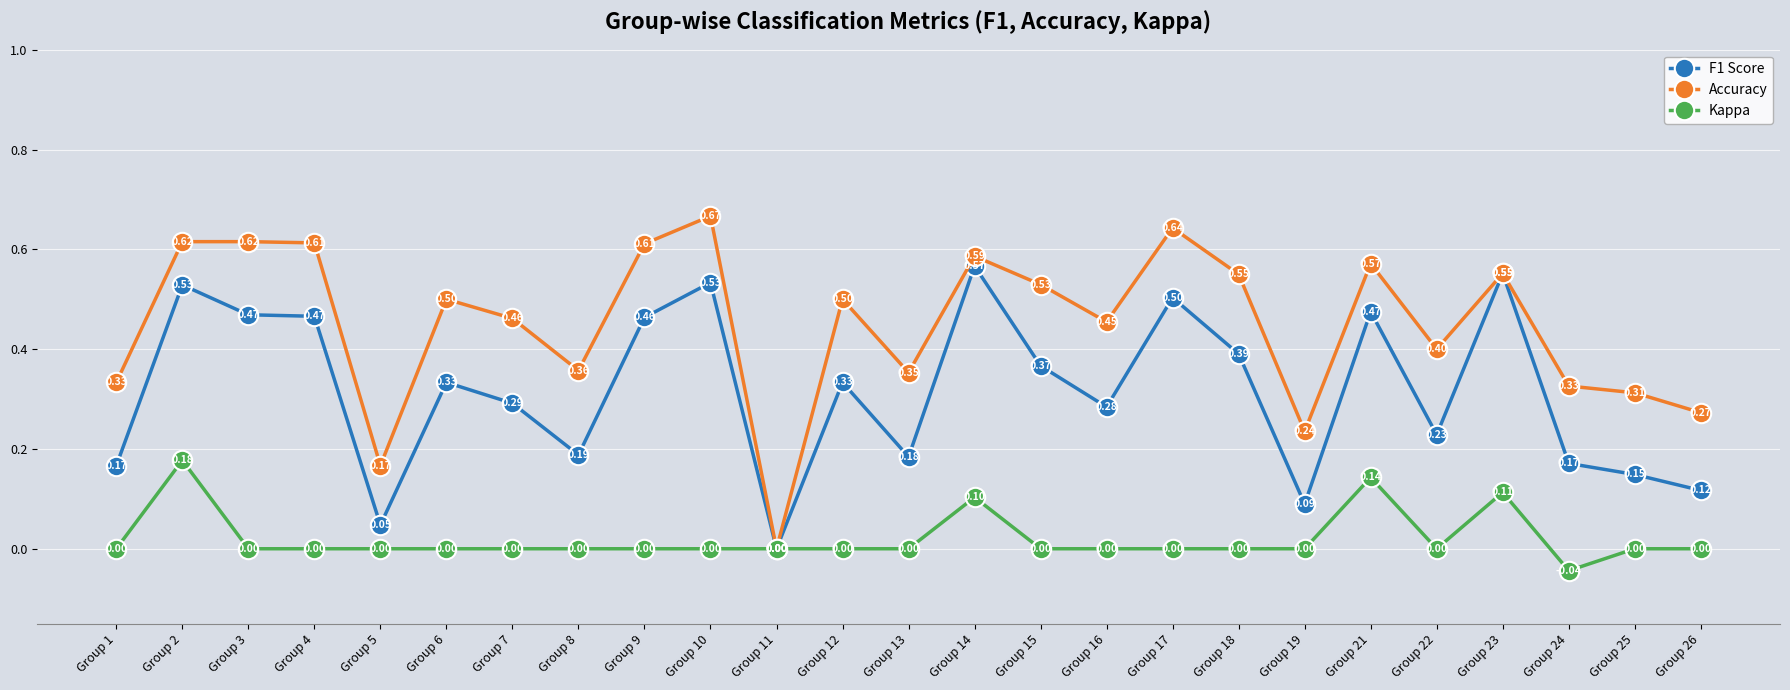

How many lines are shown in the chart?

3